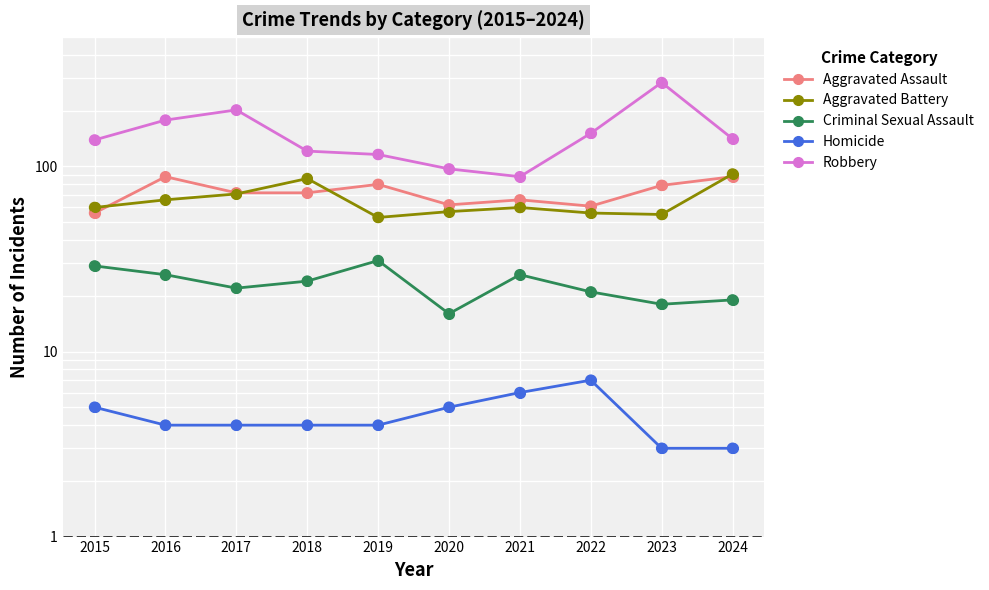

Which series contains the highest Y value?

Robbery